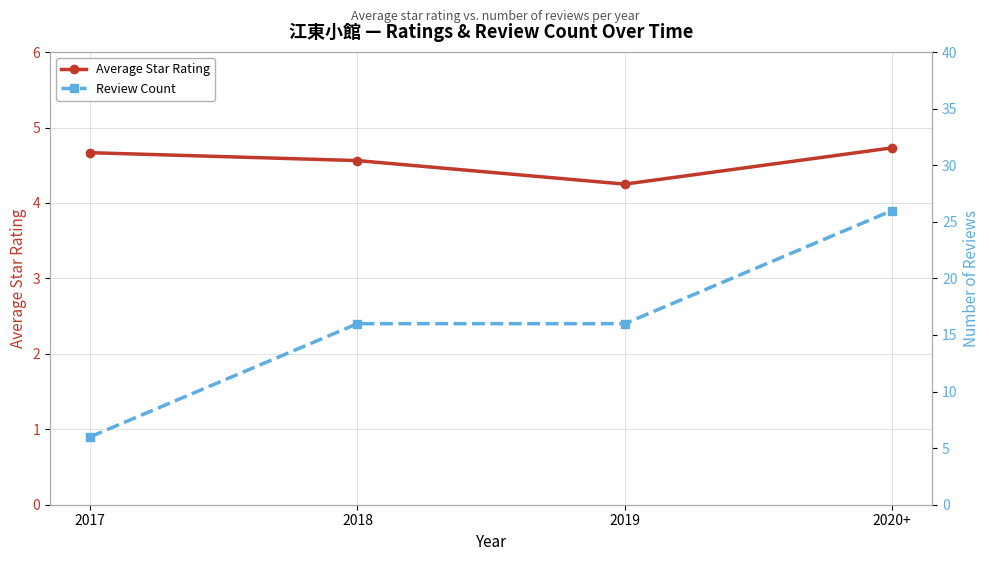

Which series has the largest range (max minus min)?

Review Count